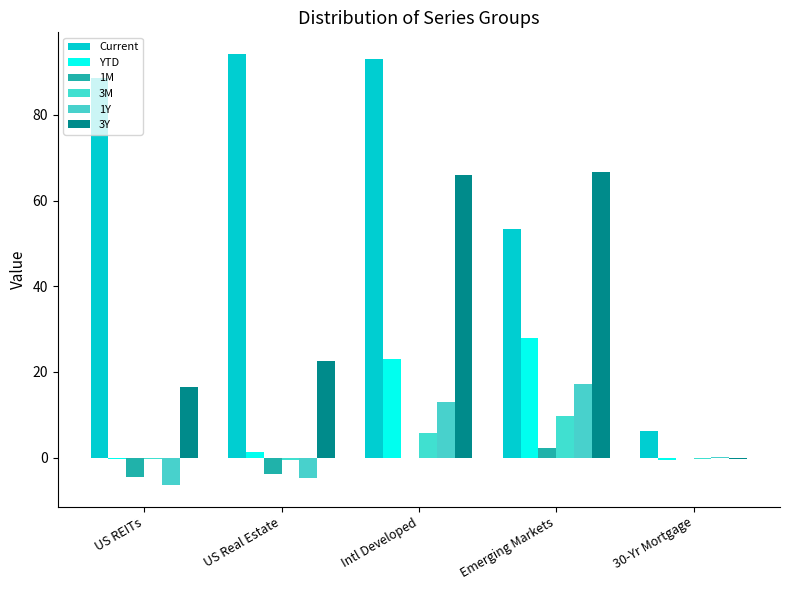

What is the greatest value displayed?

94.3